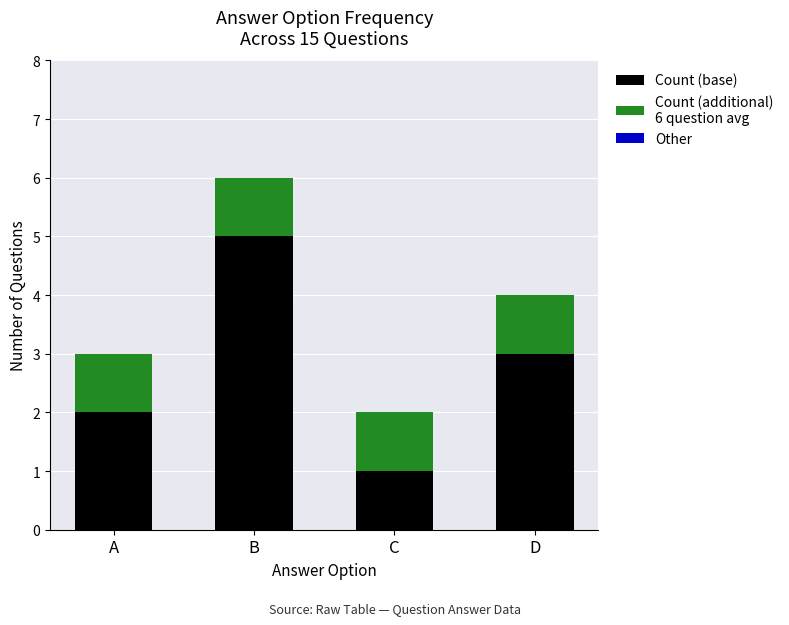

At which category is the sum across all series the highest?

B